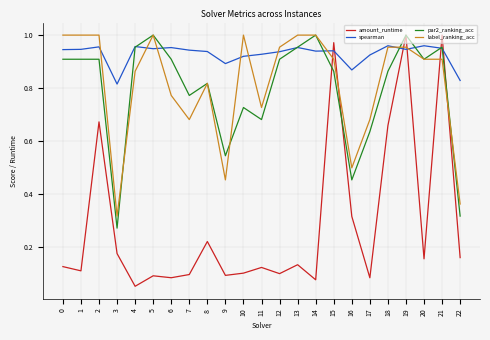

The value of par2_ranking_acc at 4 is 1.0. True or false?

True